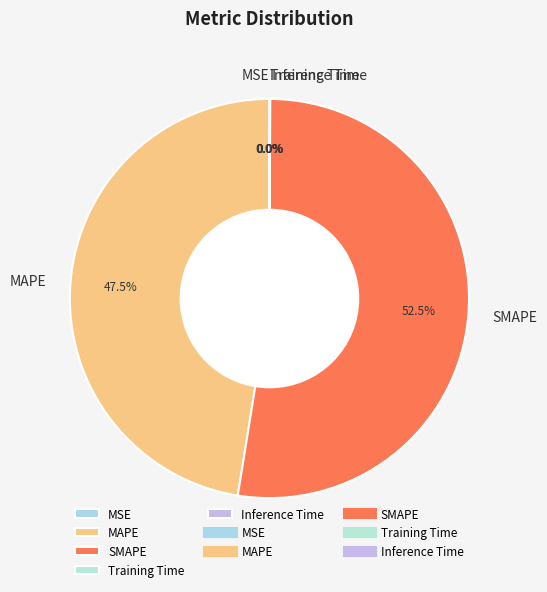

What is the ratio of the value at MAPE to the value at SMAPE?

0.9